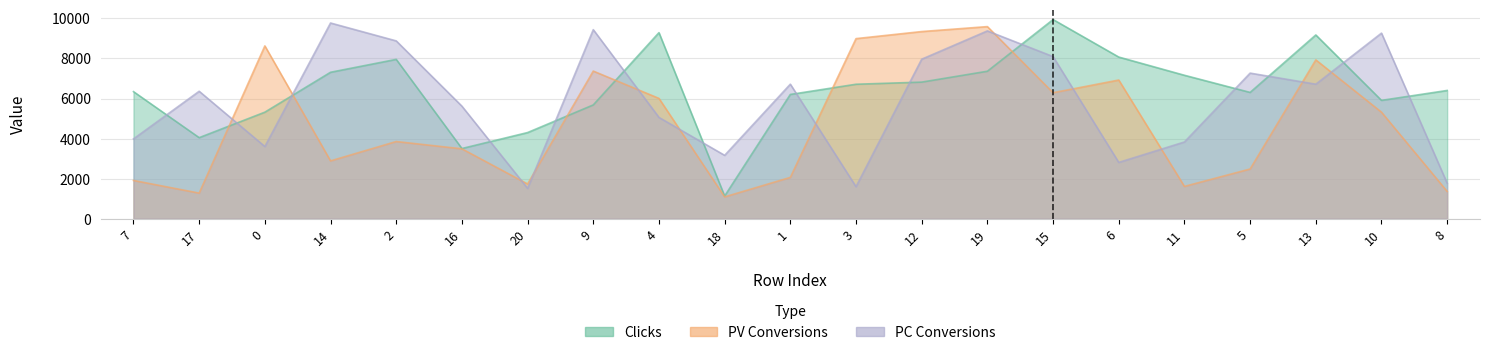

Where do PV Conversions and PC Conversions first cross each other?

17 and 0